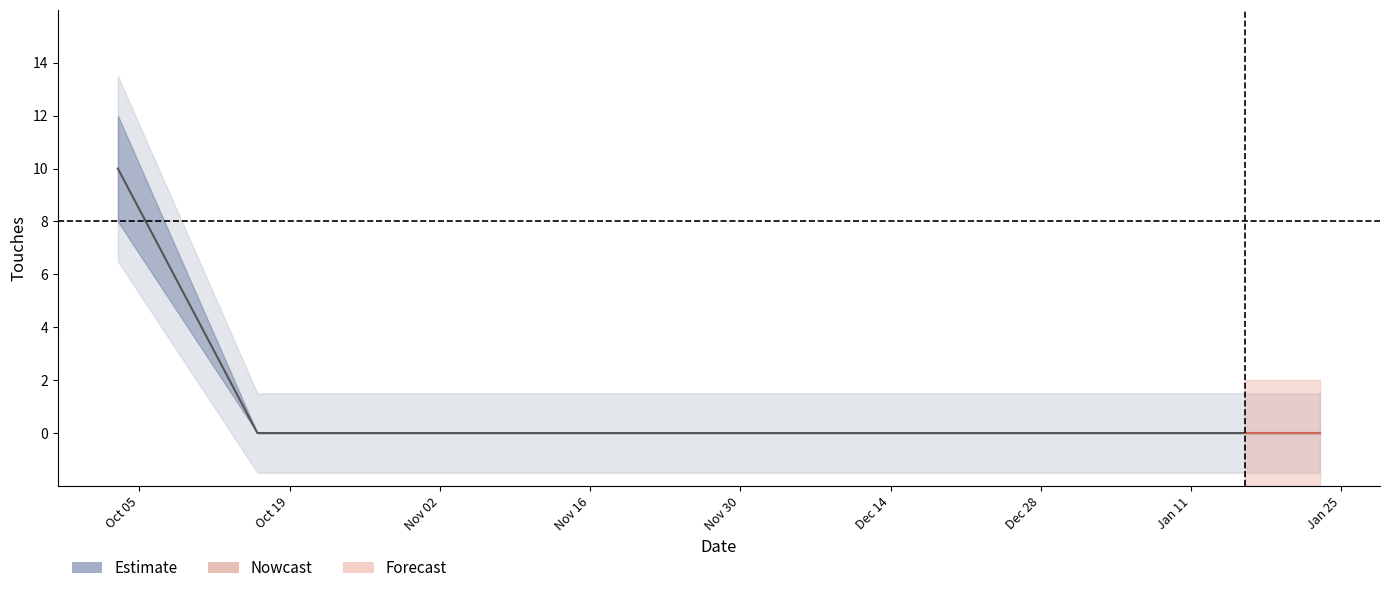

True or false: Touches_upper and Touches cross at least once.

False